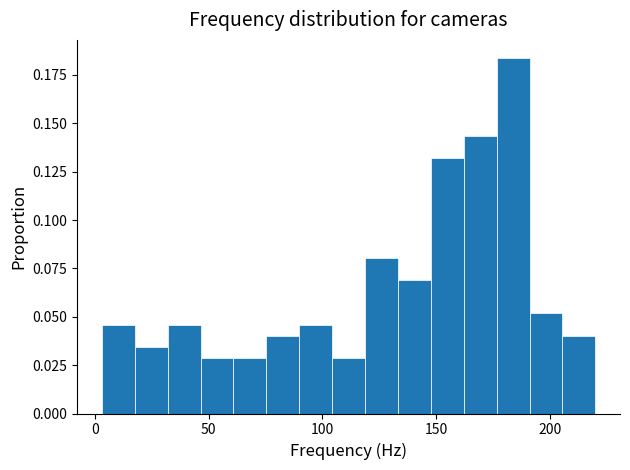

Read against the x-axis, roughly where is the centre of the tallest bar?

185